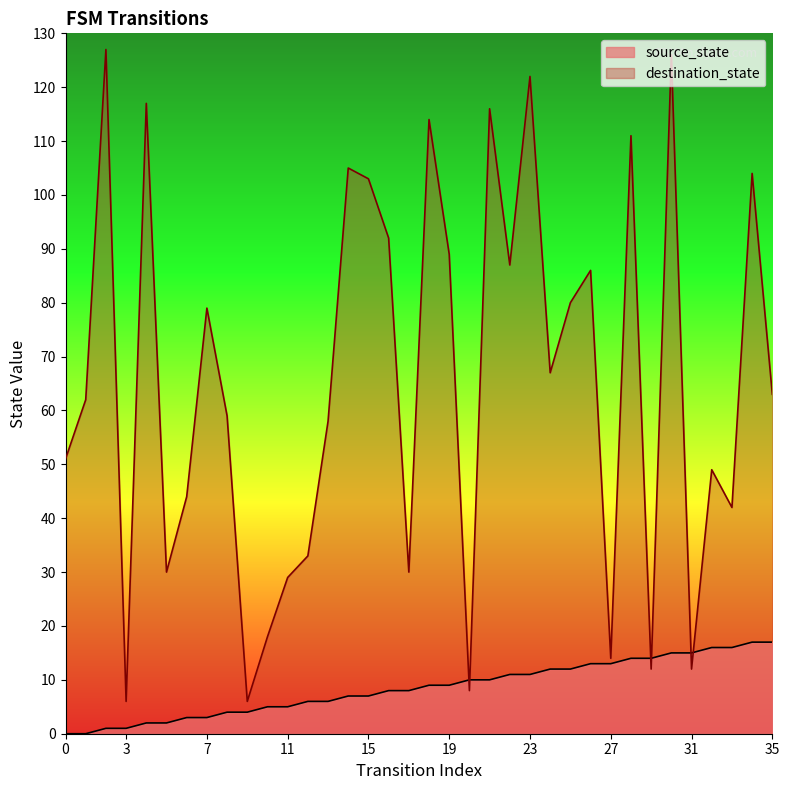

How many distinct data groups are displayed?

2